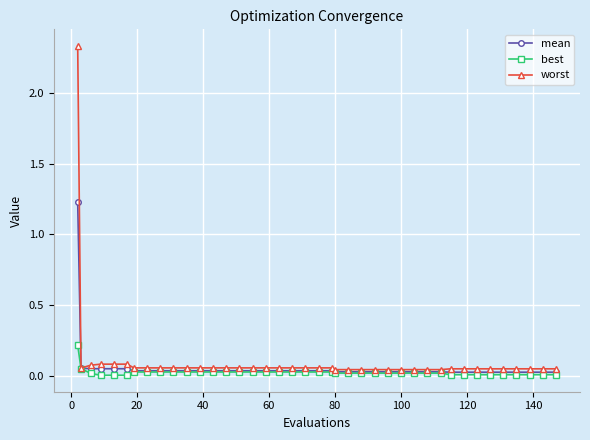

How many categories are shown in the chart?

40